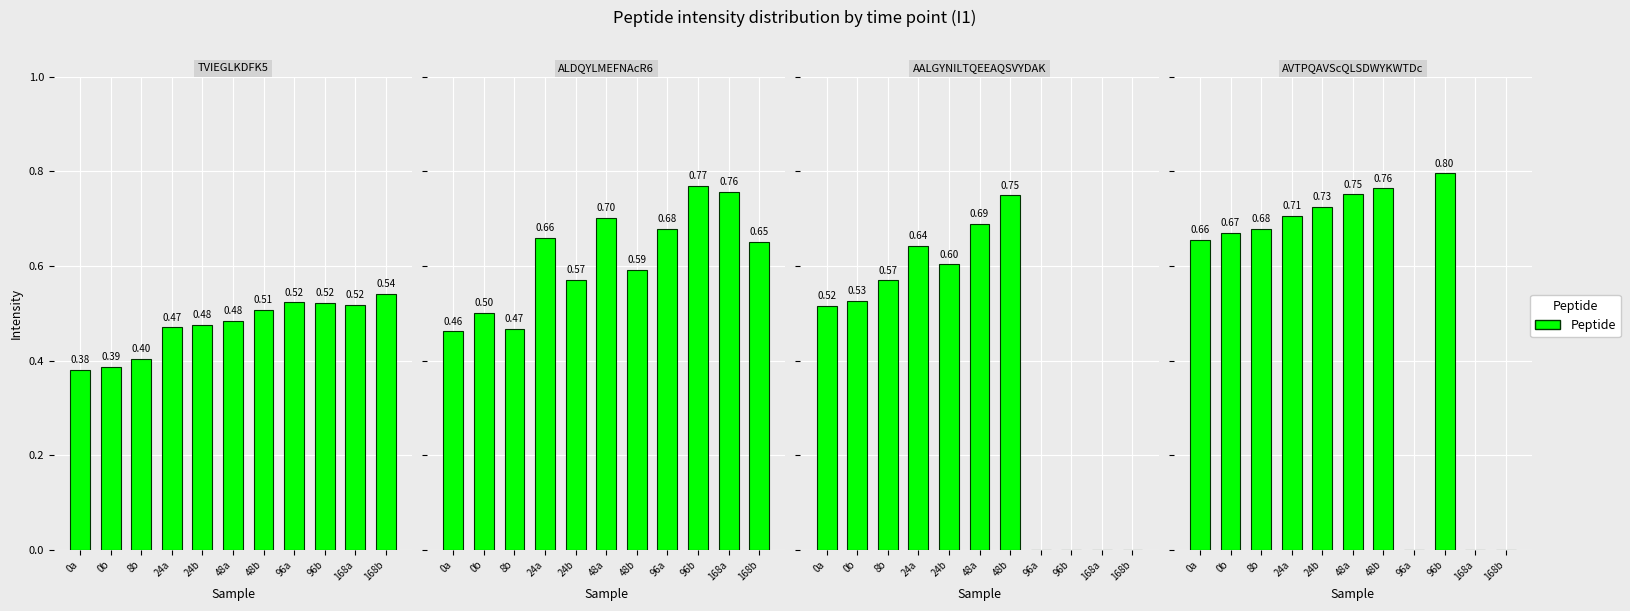

What is the average value of the ALDQYLMEFNAcR6 series?

0.6